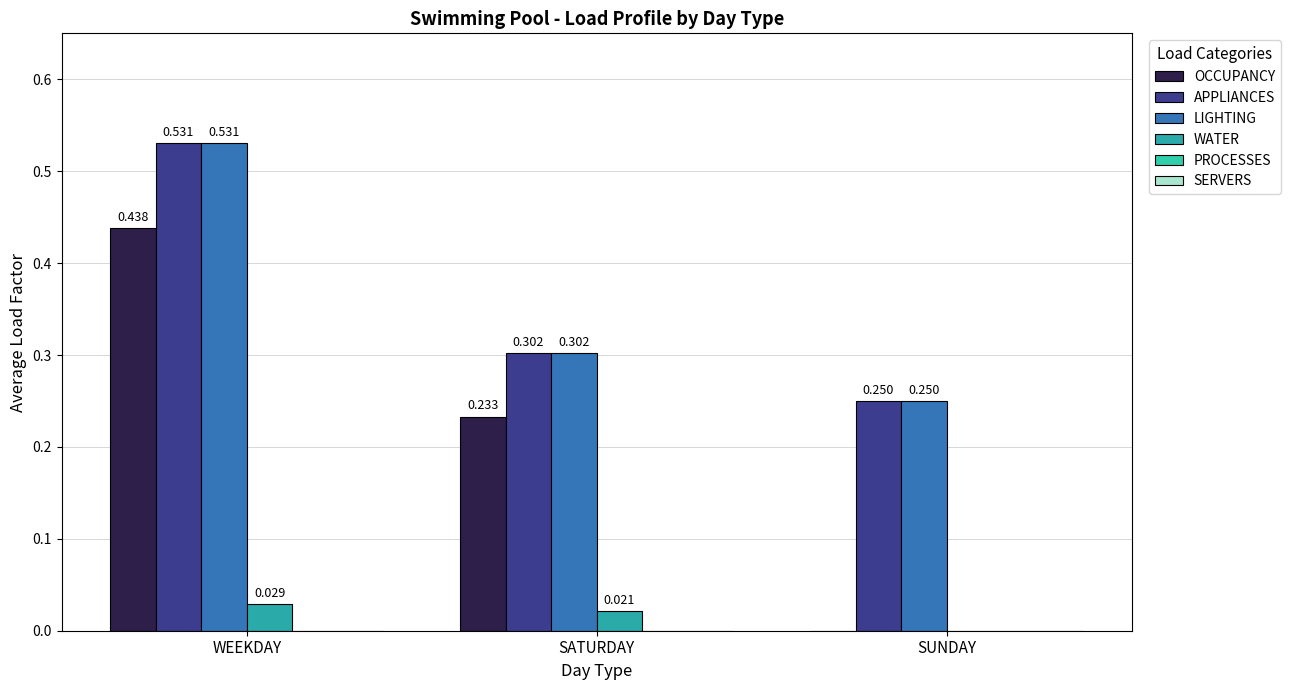

Reading left to right, extract all data points from this chart.

OCCUPANCY: 0.4	0.2	0.0
APPLIANCES: 0.5	0.3	0.2
LIGHTING: 0.5	0.3	0.2
WATER: 0.0	0.0	0.0
PROCESSES: 0.0	0.0	0.0
SERVERS: 0.0	0.0	0.0